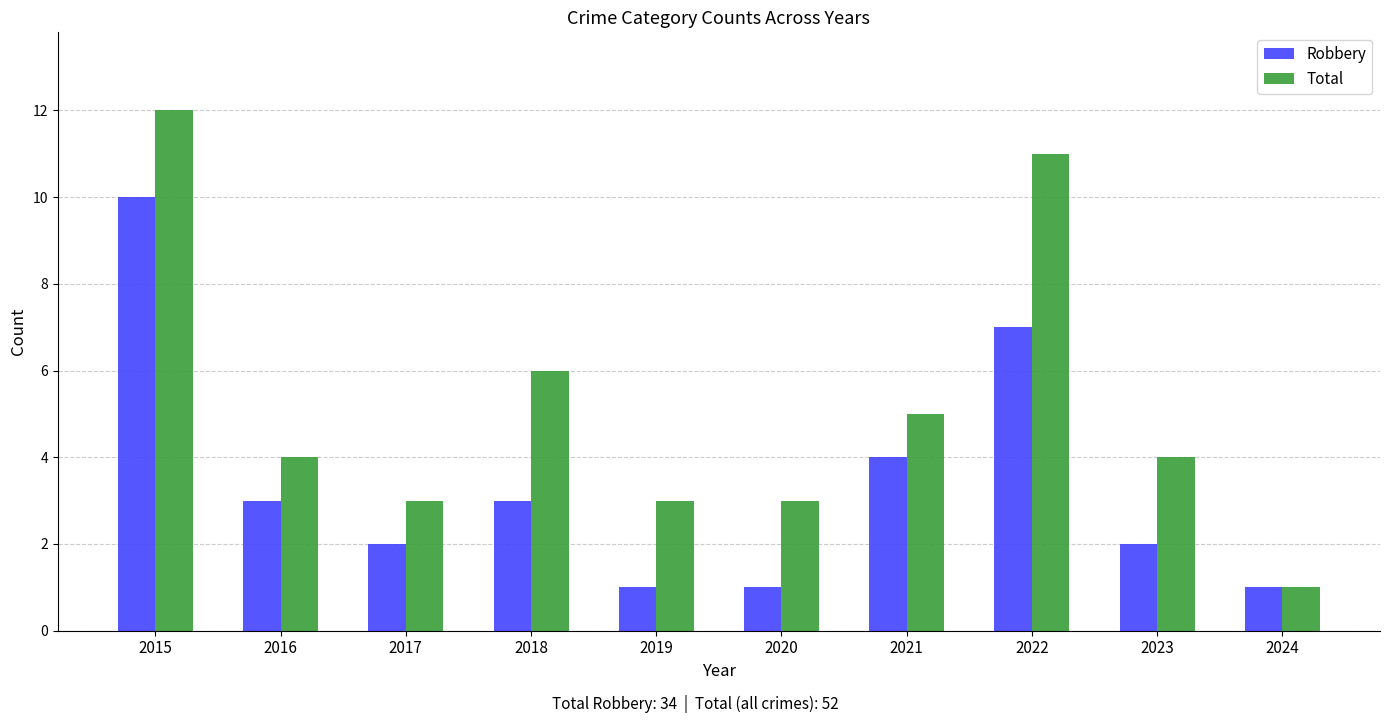

At which category is the sum across all series the highest?

2015